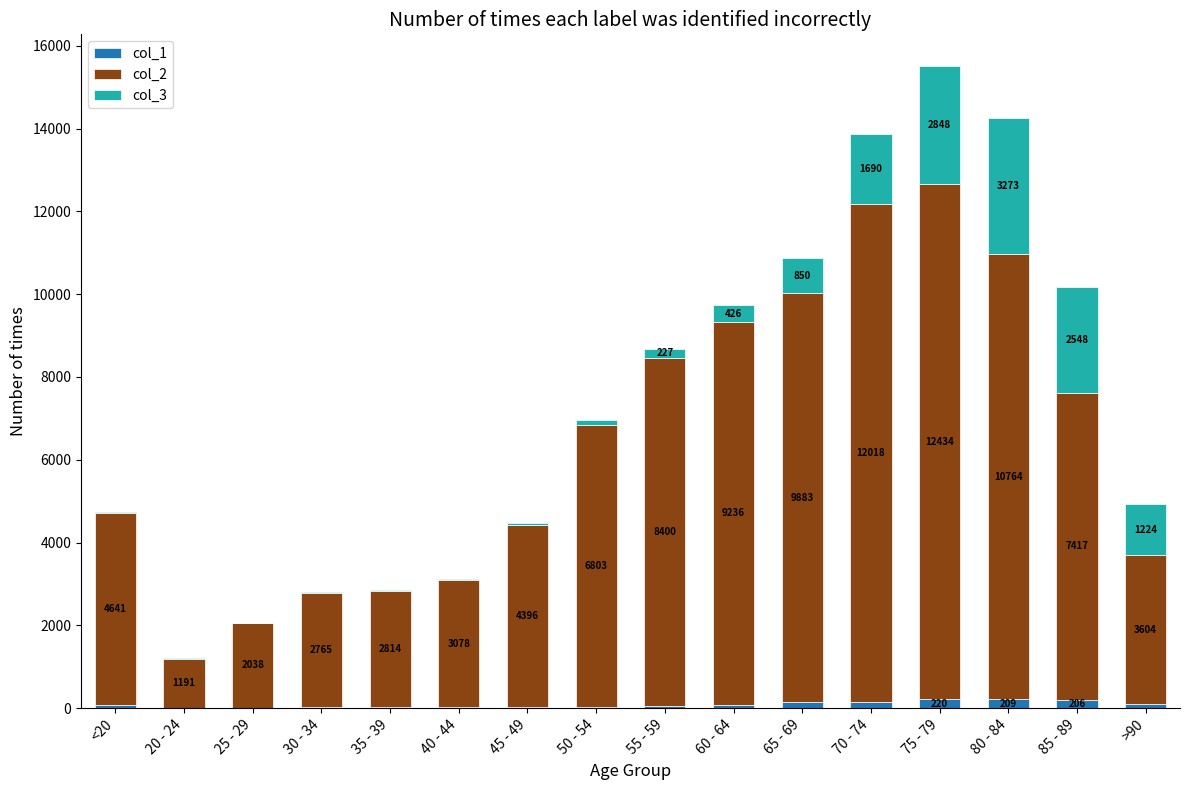

Reading left to right, transcribe the values for col_1.

<20=77	20 - 24=5	25 - 29=14	30 - 34=27	35 - 39=17	40 - 44=20	45 - 49=23	50 - 54=39	55 - 59=59	60 - 64=84	65 - 69=137	70 - 74=153	75 - 79=220	80 - 84=209	85 - 89=206	>90=93